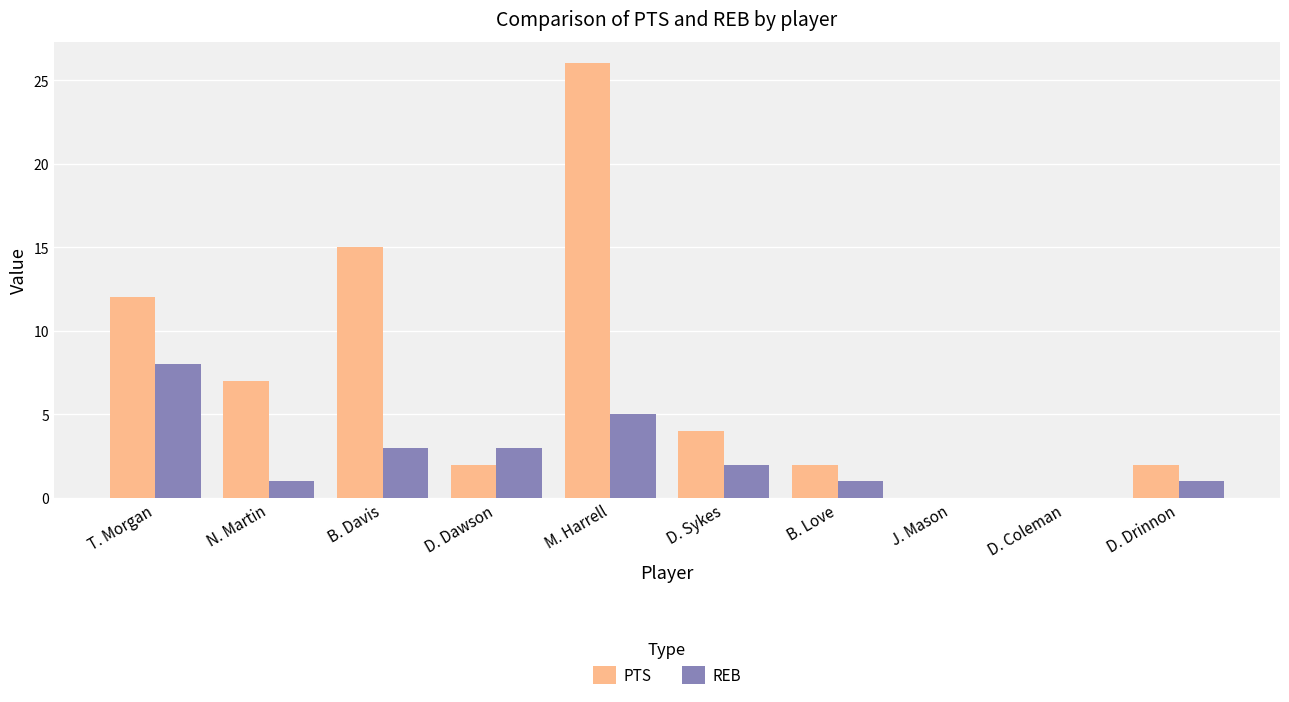

What are all the series names shown in the legend?

PTS, REB